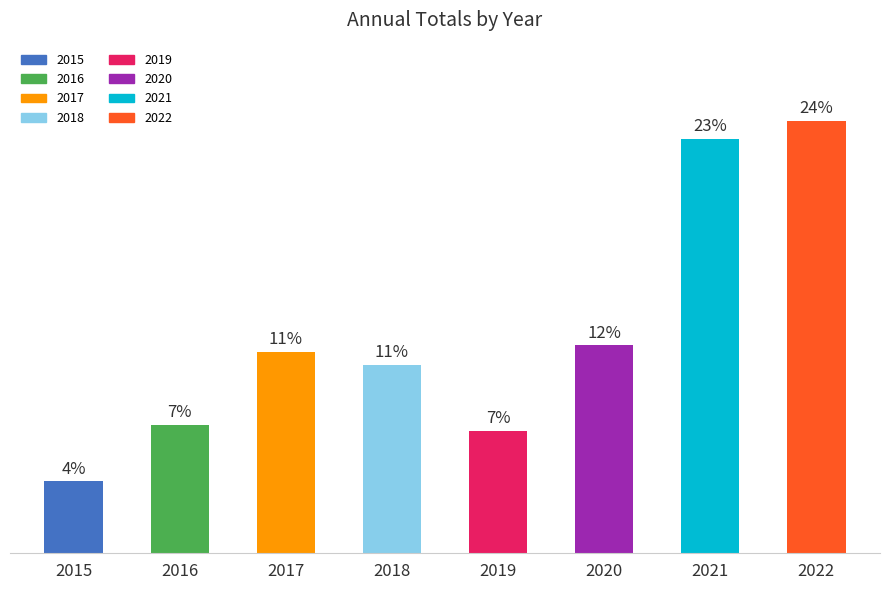

List the labels in order of value, largest first.

2022, 2021, 2020, 2017, 2018, 2016, 2019, 2015